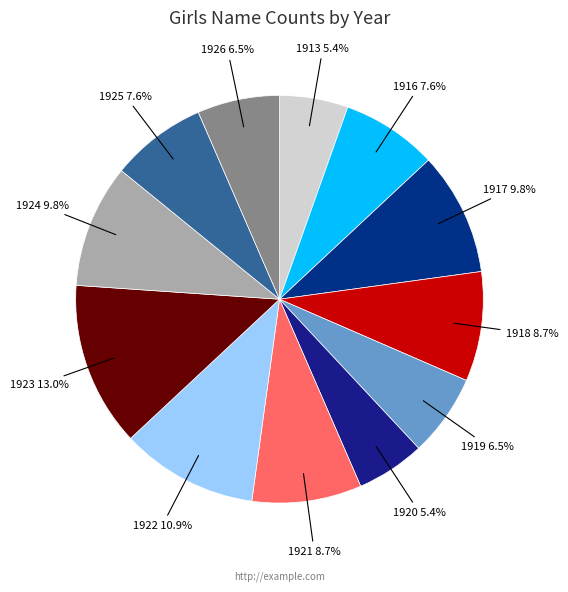

How much of the chart is everything except 1916?

92.4%